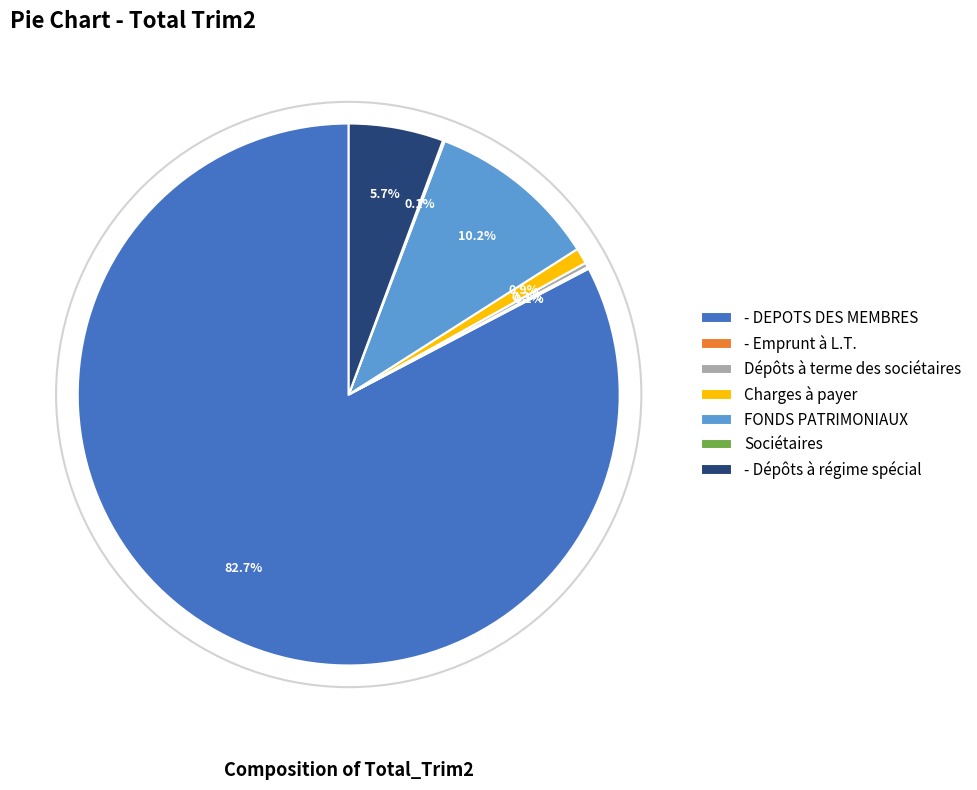

To the nearest percent, what percentage of the pie is Charges à payer?

1%